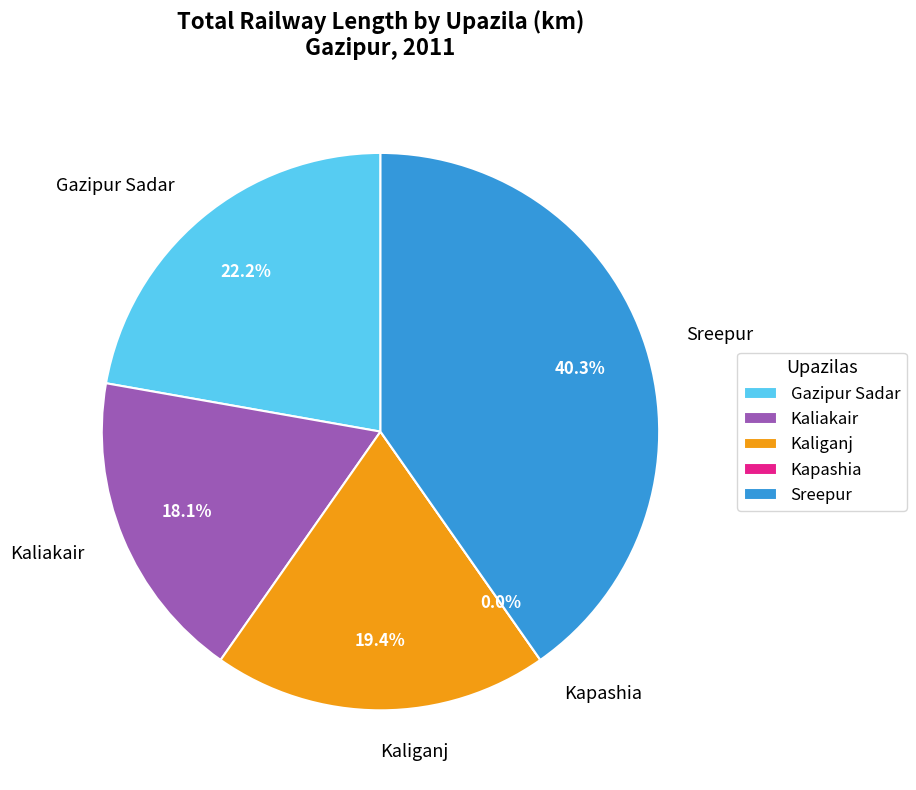

True or false: Kapashia accounts for 1% of the total.

False